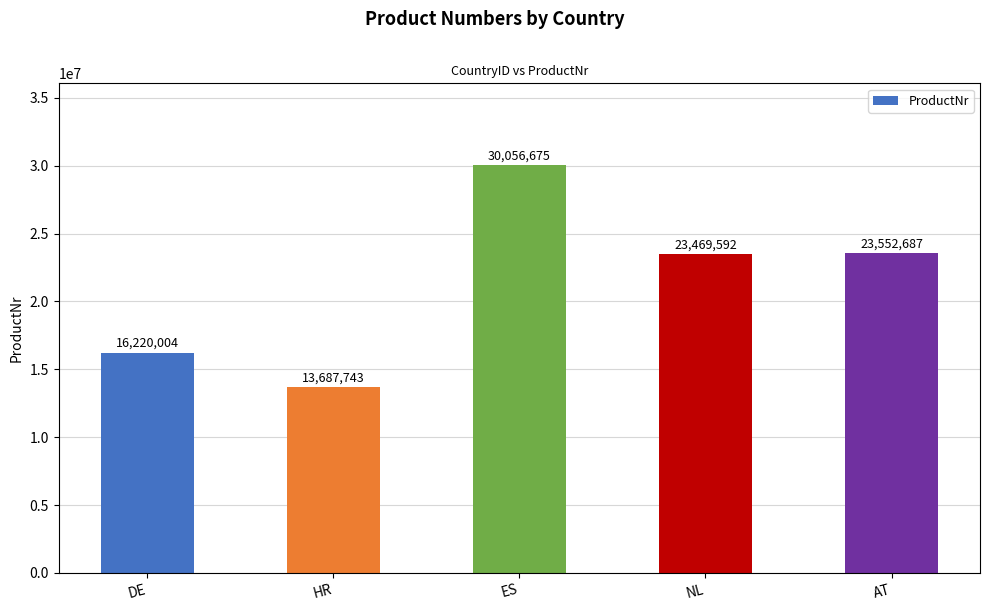

What is the change in value from HR to NL?

+9781849